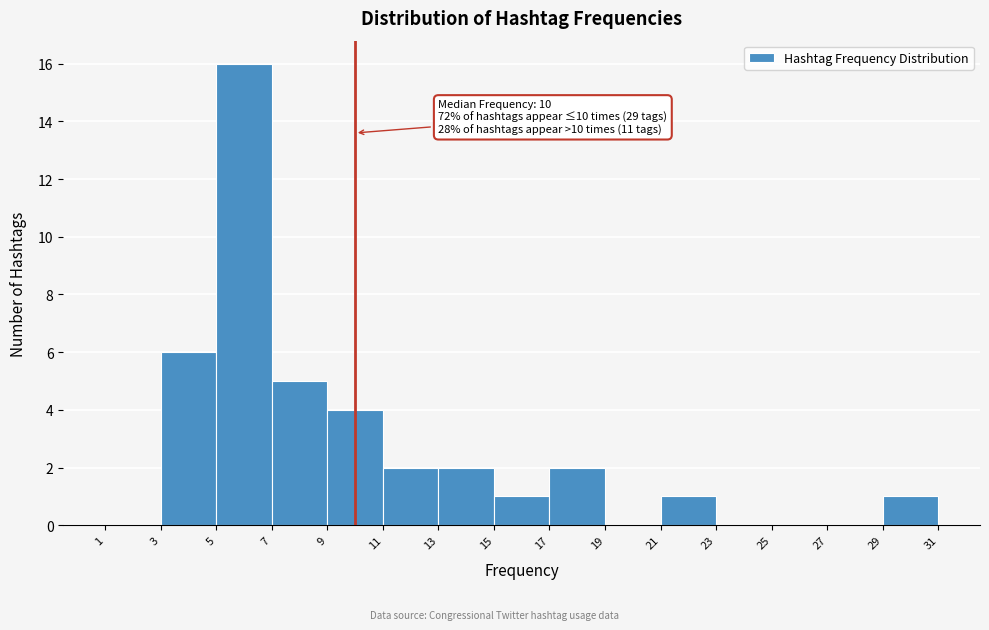

Which range on the x-axis has the tallest bar?

5 to 7